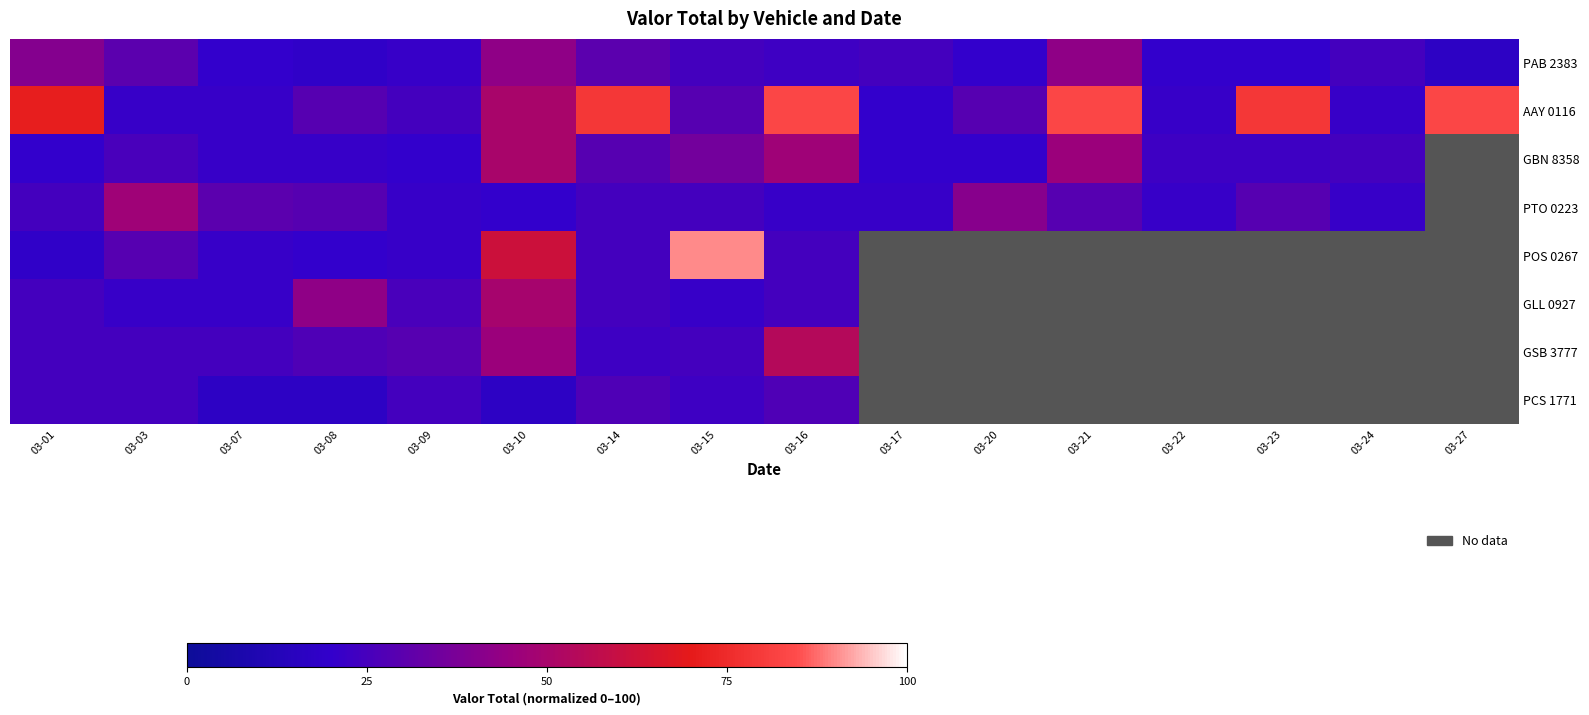

Which has a higher value, 03-10 or 03-23?

03-10